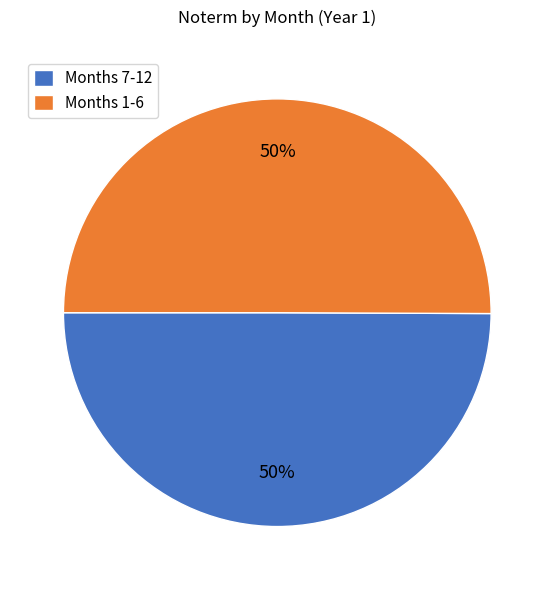

To the nearest percent, what portion does Months 7-12 represent?

50%